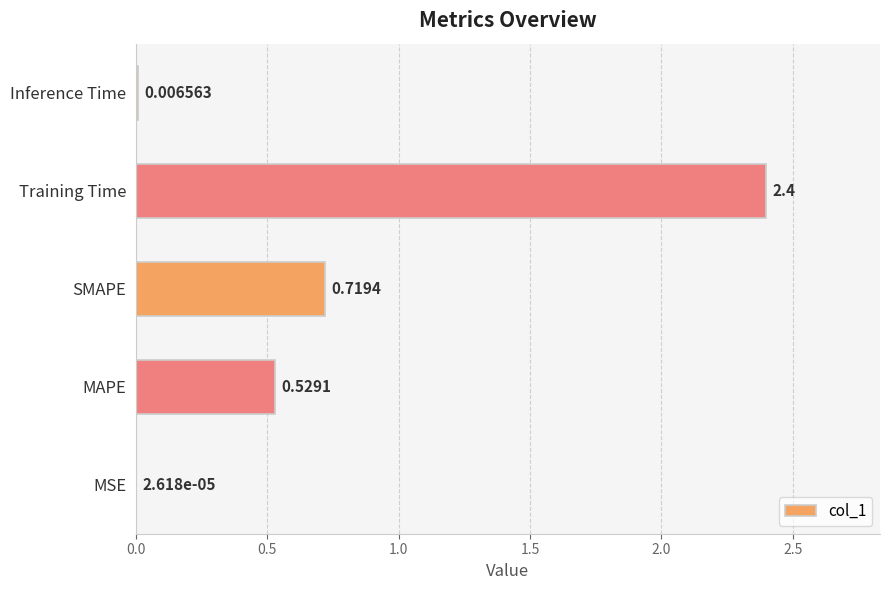

Where is the data nearest to the value 1?

SMAPE